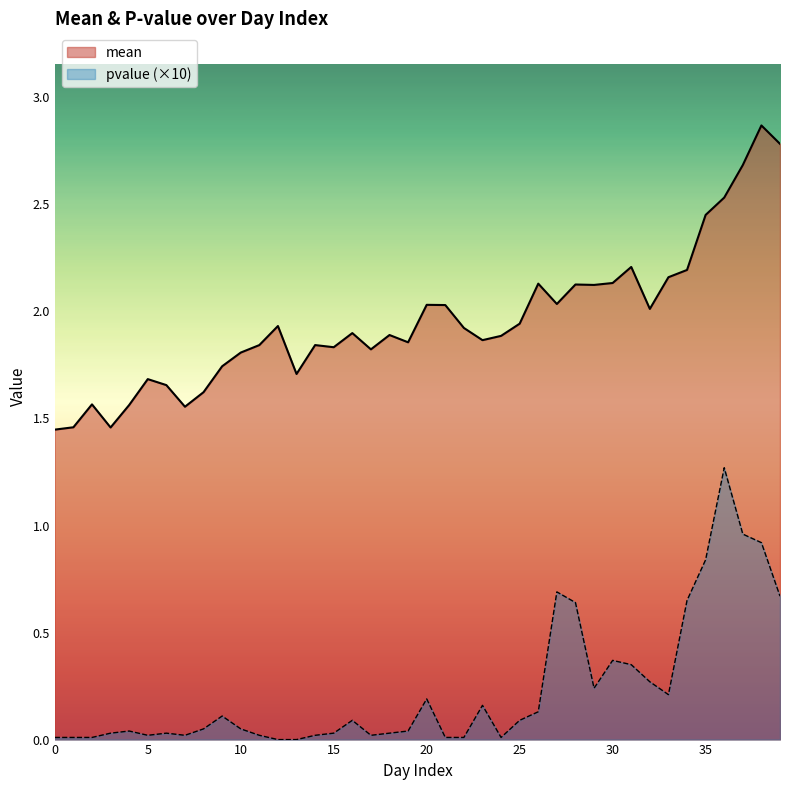

What is the difference between the maximum and minimum values in the mean series?

1.4